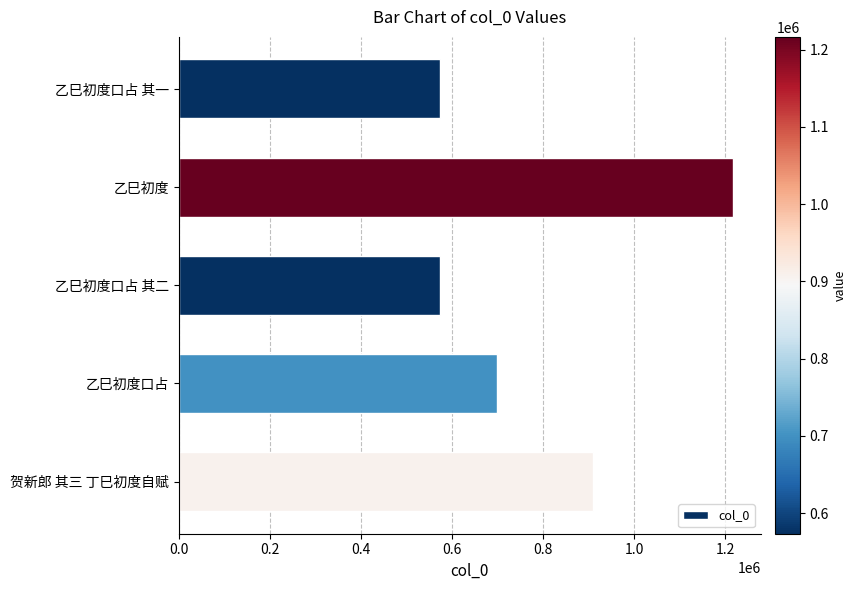

Does the chart contain any negative values?

No